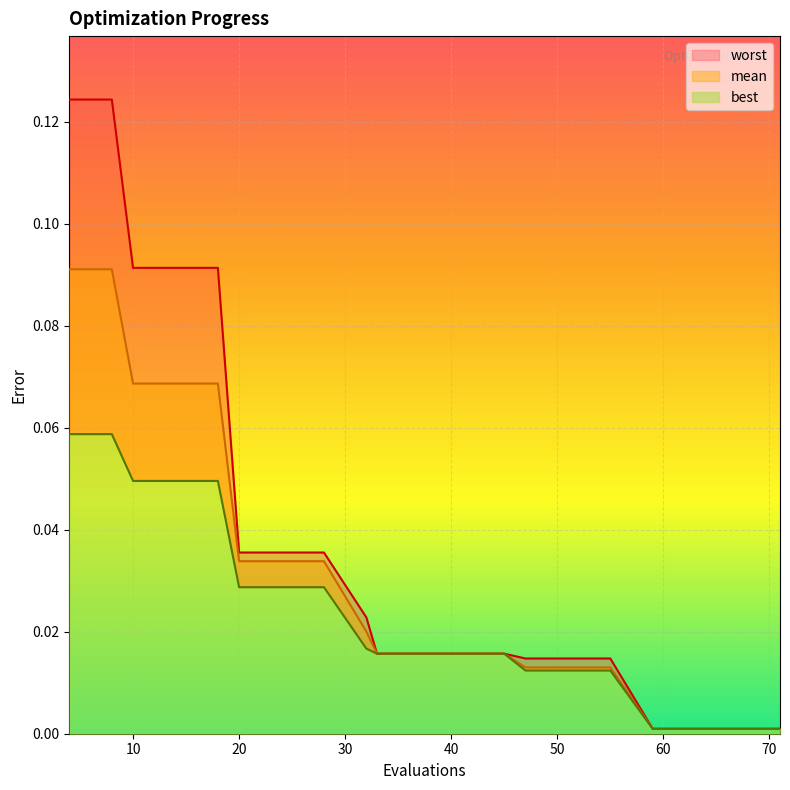

True or false: worst and best intersect in this chart.

False